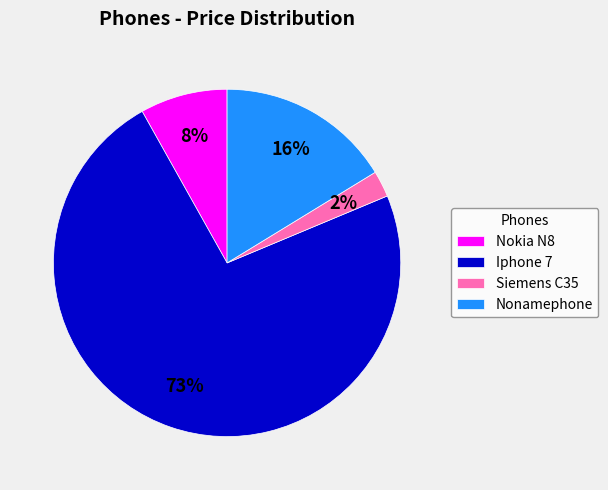

Approximately how many times larger is the value at Nokia N8 compared to Iphone 7?

0.1